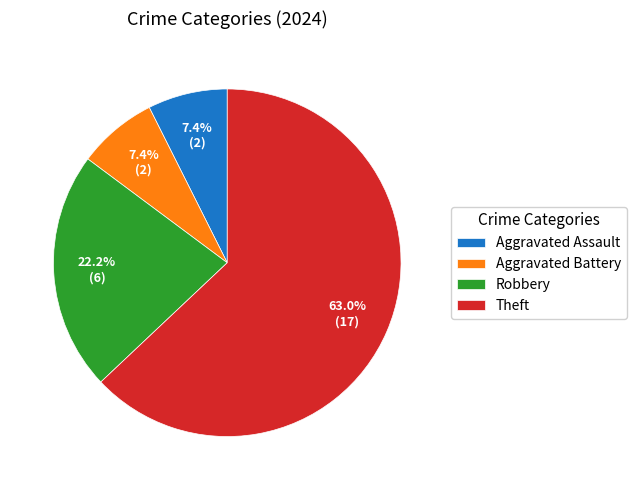

Is there a majority slice in this chart?

Yes